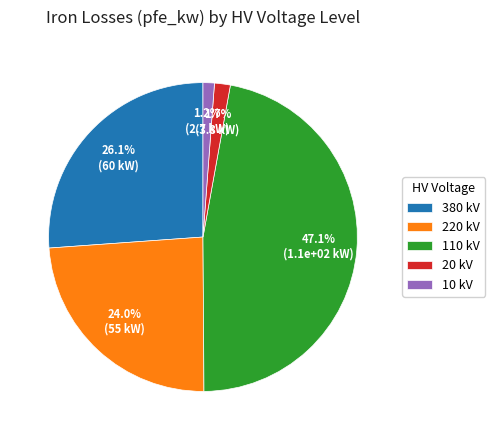

To the nearest percent, what is the average slice percentage?

20%